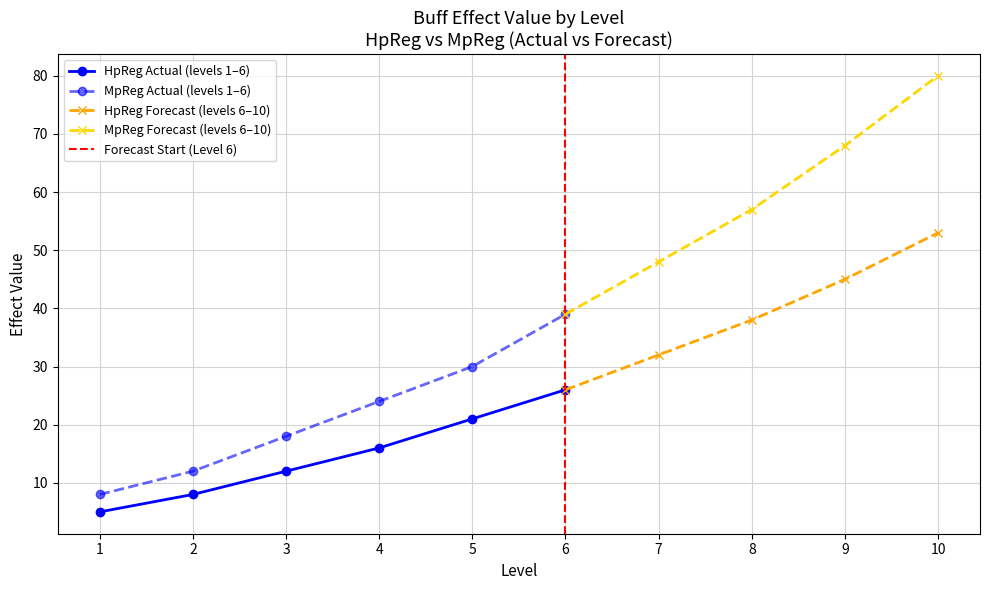

Which series has the largest range (max minus min)?

MpReg (m_Type=14)